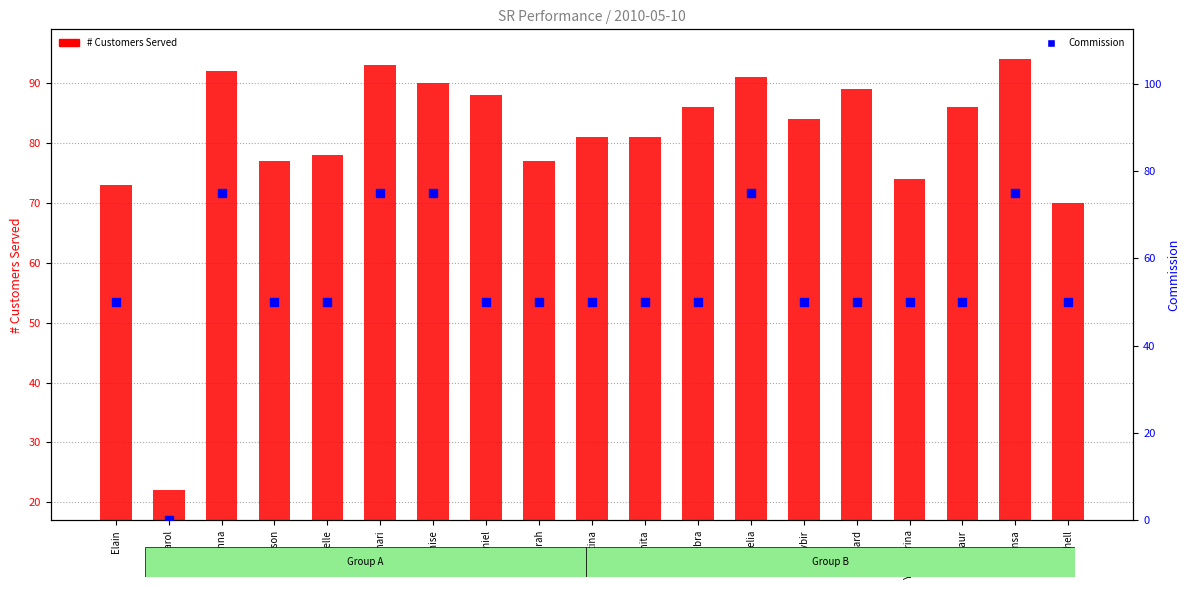

Is the value of # Customers Served at Carol greater than the value of Commission at Denise?

No